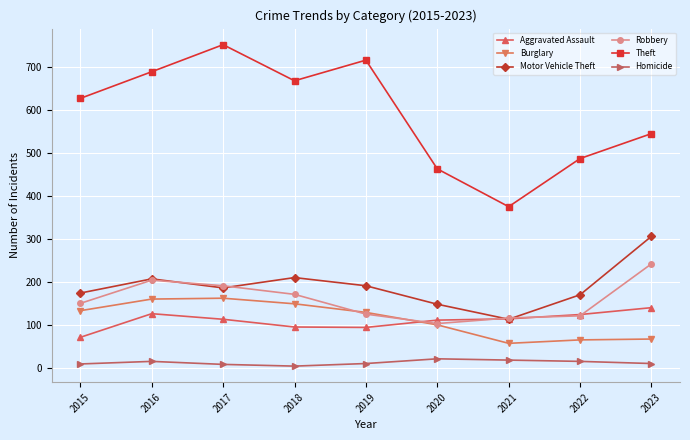

Read the Aggravated Assault value at 2022.

124